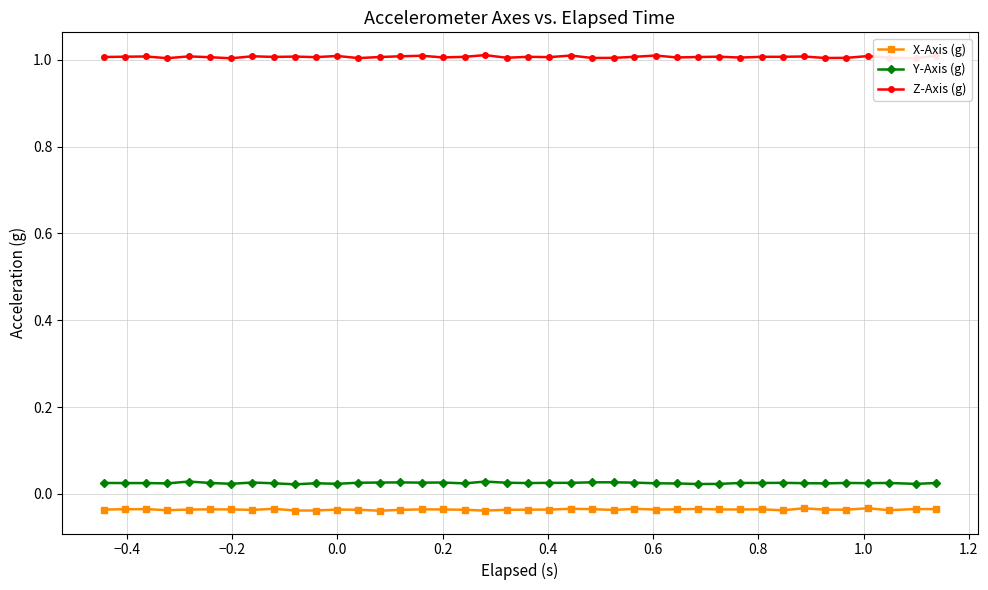

True or false: Y-Axis (g) and X-Axis (g) intersect in this chart.

False